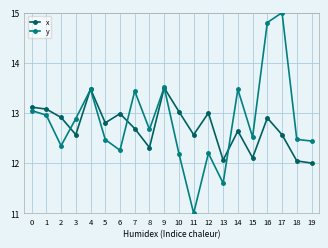

What is the approximate value of y at 3?

12.9